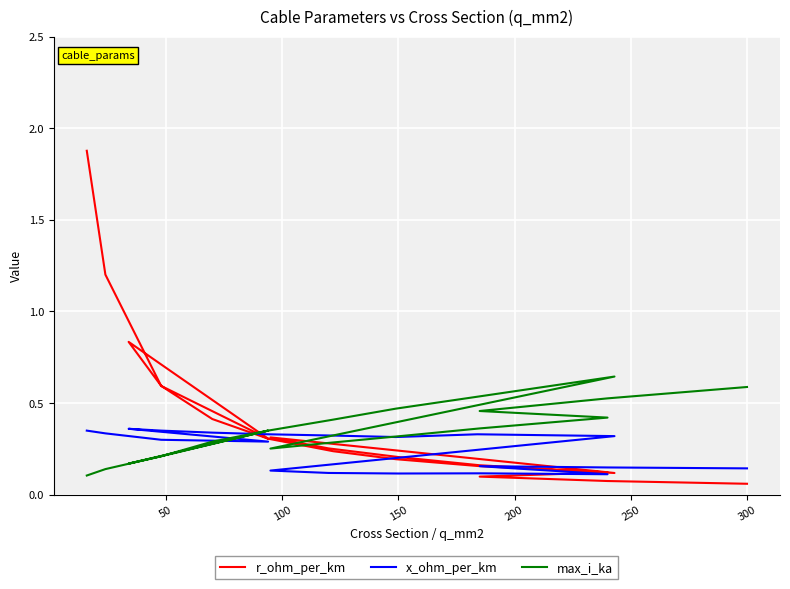

What is the value of the max_i_ka point at the 7th from the left?

0.3